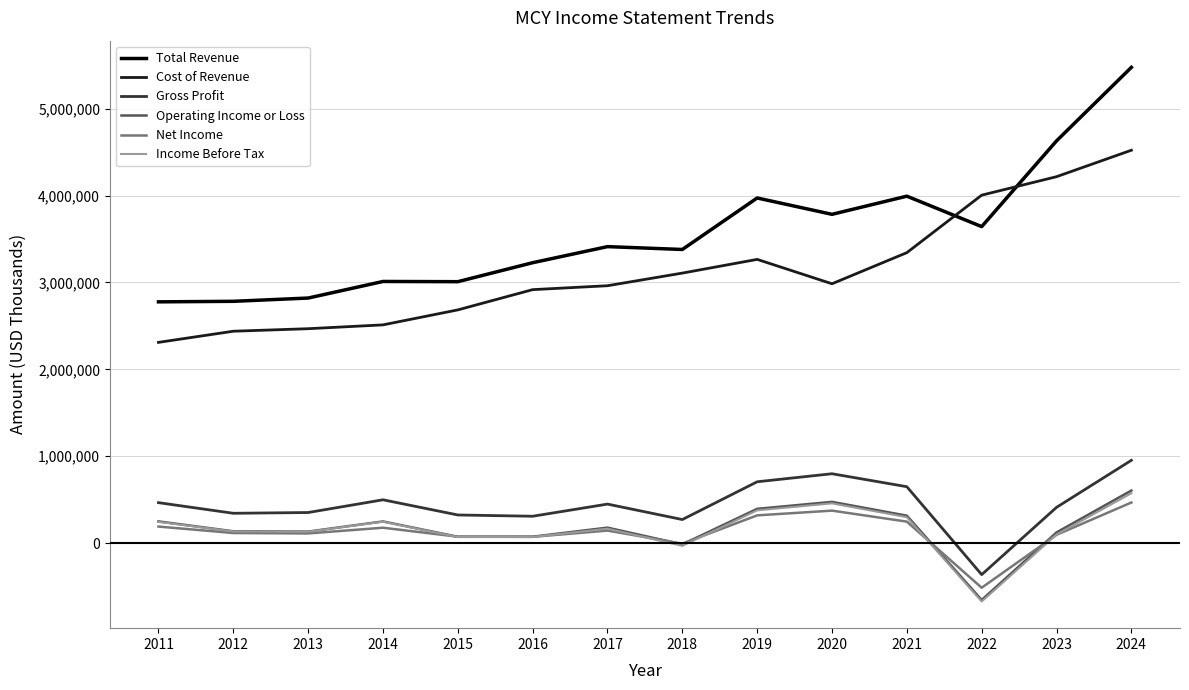

Which series has the largest total across all categories?

Total Revenue